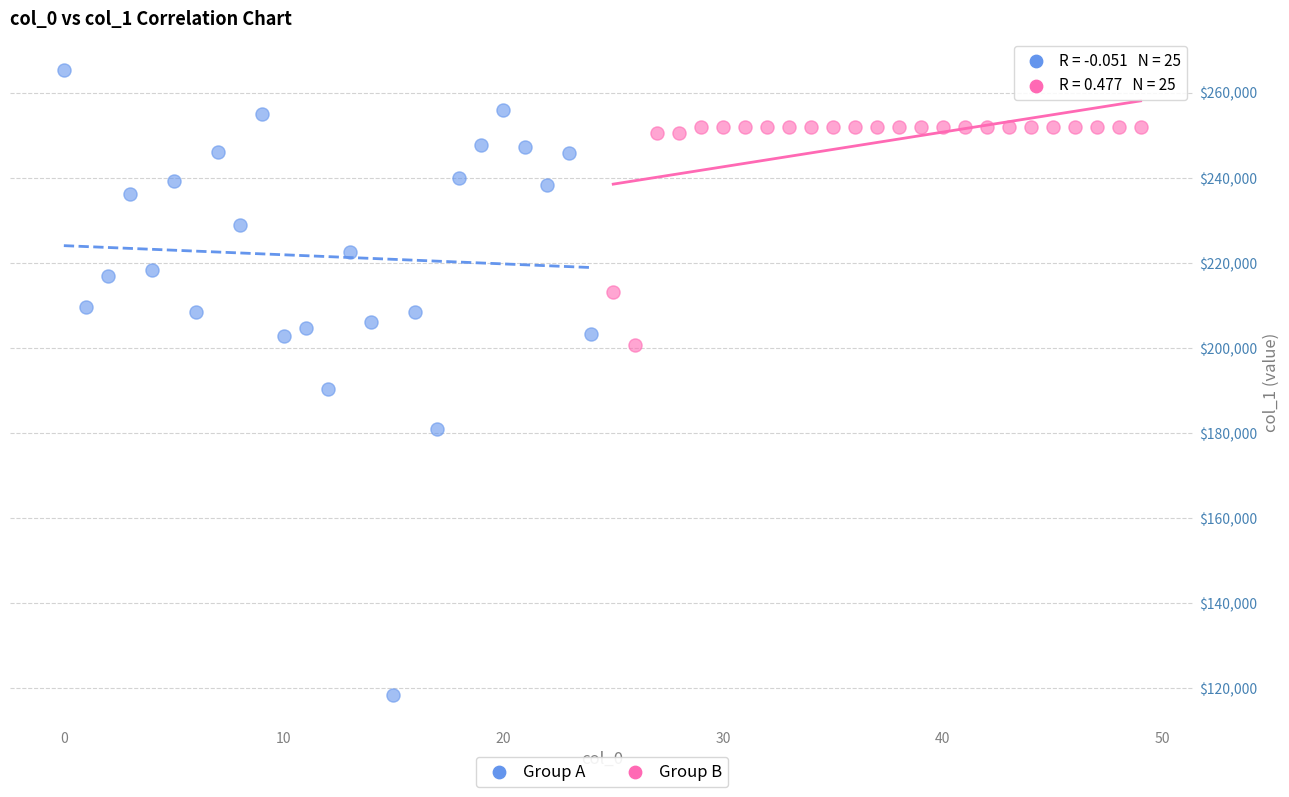

Which series contains the lowest Y value?

Group A